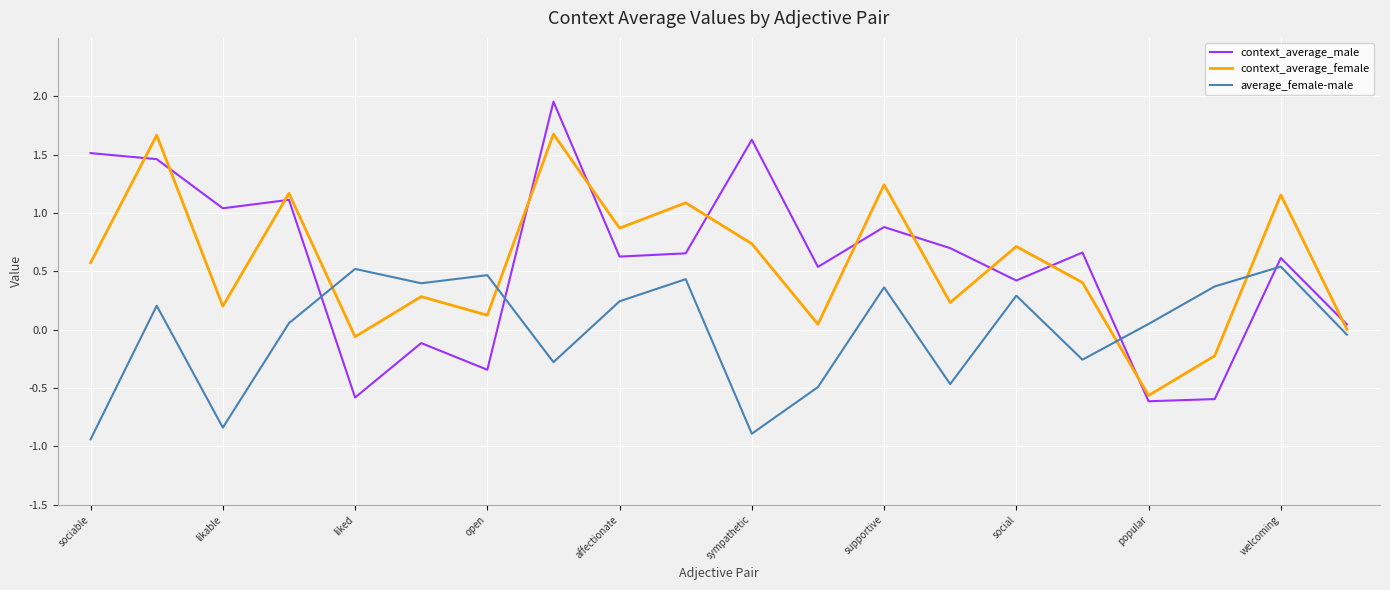

What is the minimum value for context_average_male?

-0.6